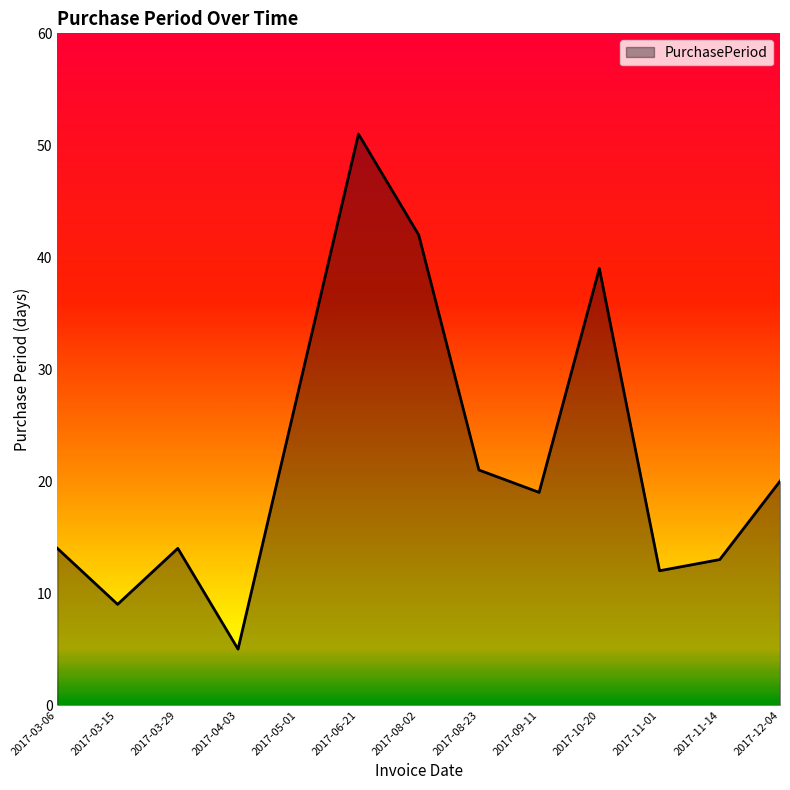

Read the value at 2017-03-15.

9